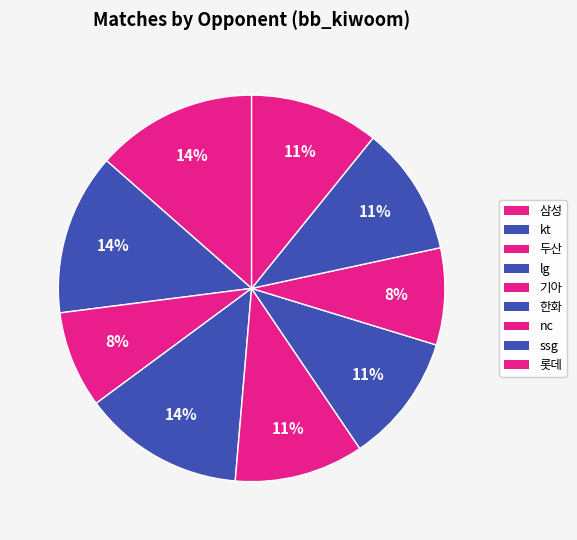

Is it true that kt is 11% of the pie?

True